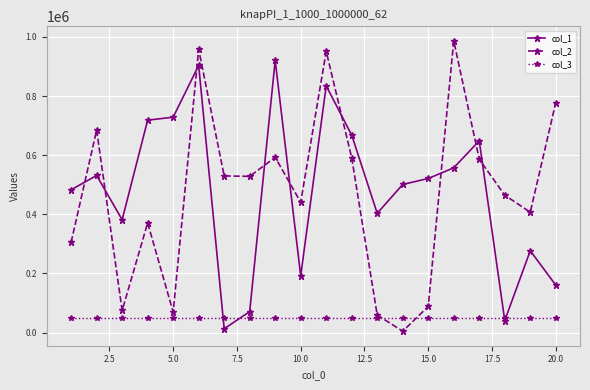

Rank the series by their maximum value, from lowest to highest.

col_3, col_1, col_2